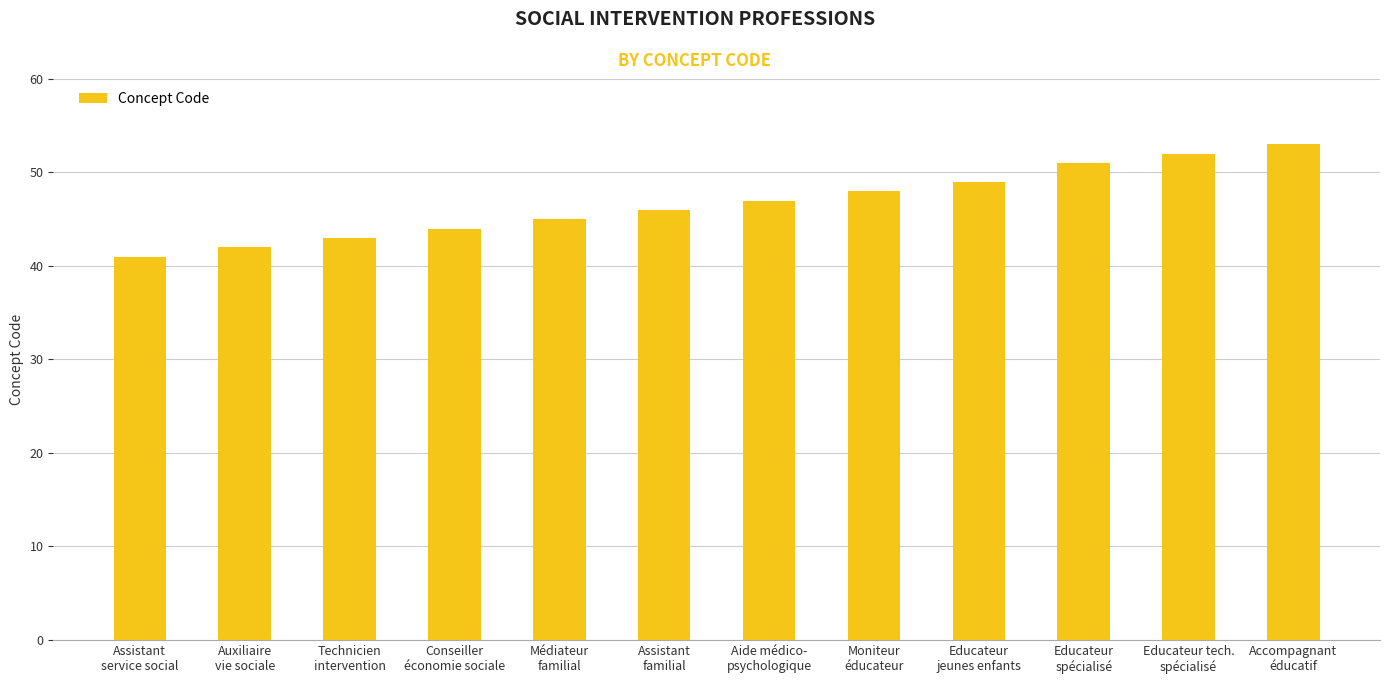

True or false: the data shows 11 at Educateur
spécialisé.

False